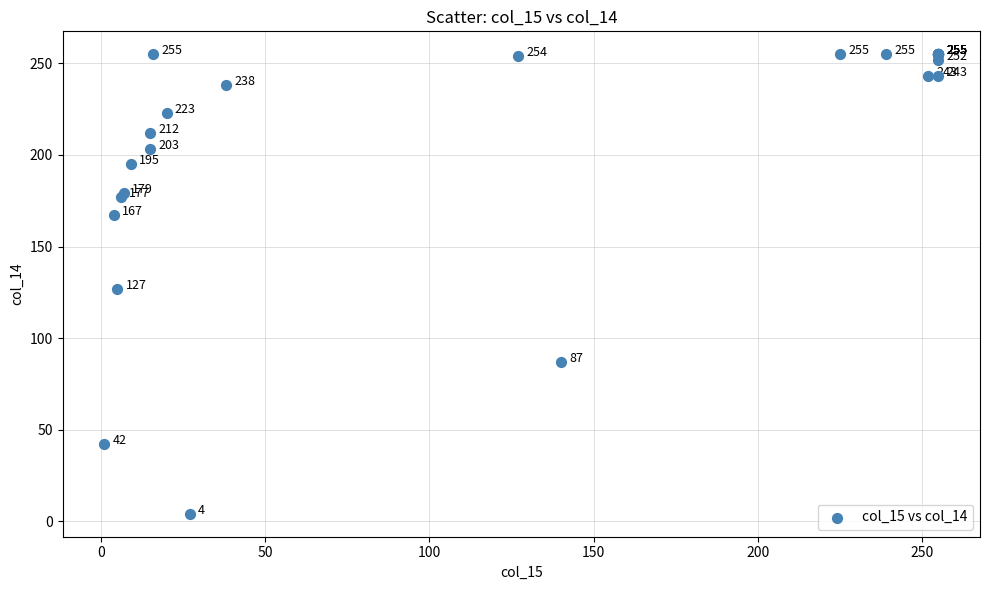

What Y value in the scatter plot is closest to 129?

127